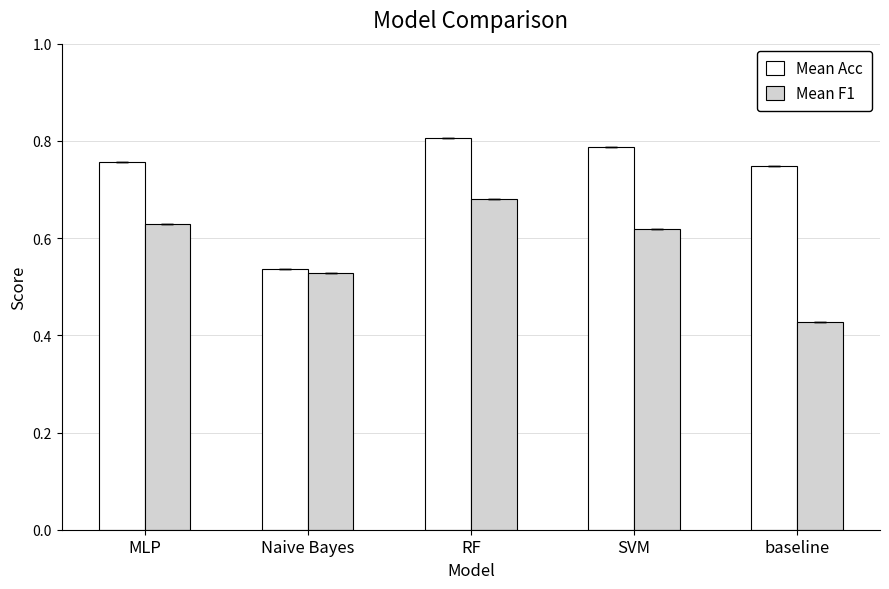

List the series in order of their overall mean, lowest first.

Mean F1, Mean Acc